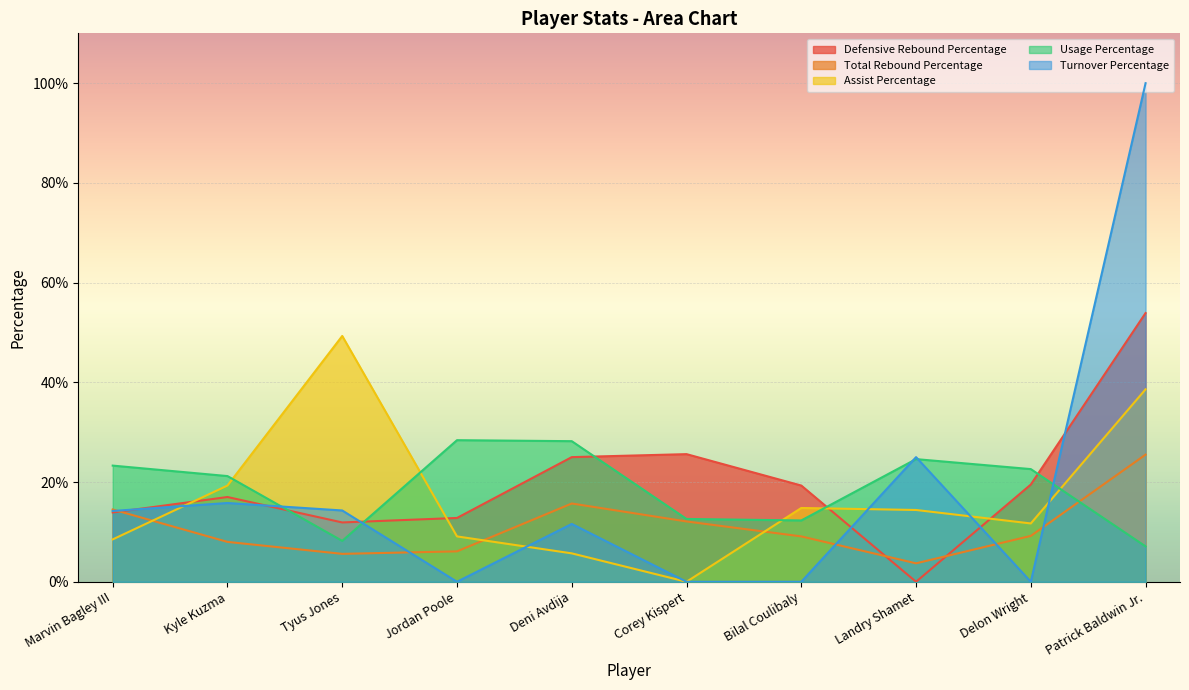

Rank the categories by Assist Percentage value from highest to lowest.

Tyus Jones, Patrick Baldwin Jr., Kyle Kuzma, Bilal Coulibaly, Landry Shamet, Delon Wright, Jordan Poole, Marvin Bagley III, Deni Avdija, Corey Kispert